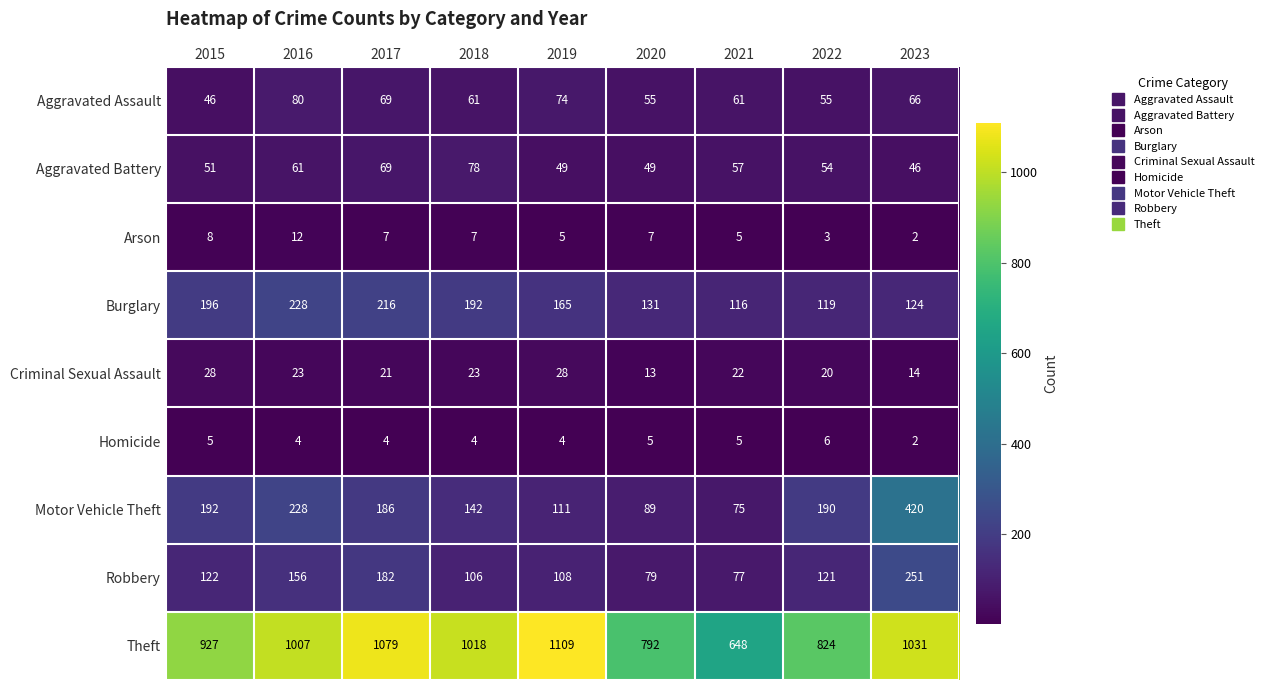

What is the maximum value shown in the chart?

1109